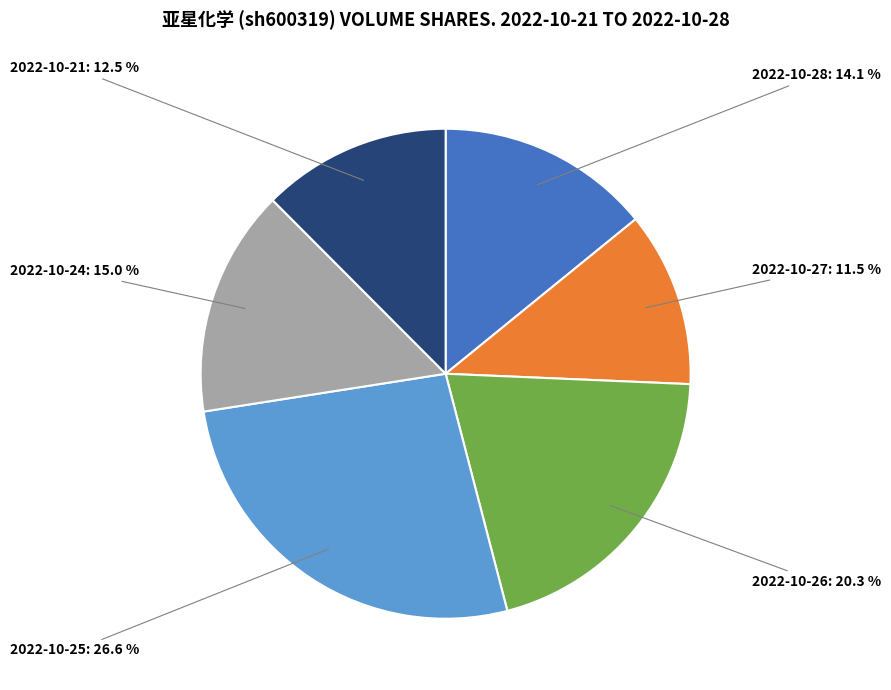

Is there a majority slice in this chart?

No